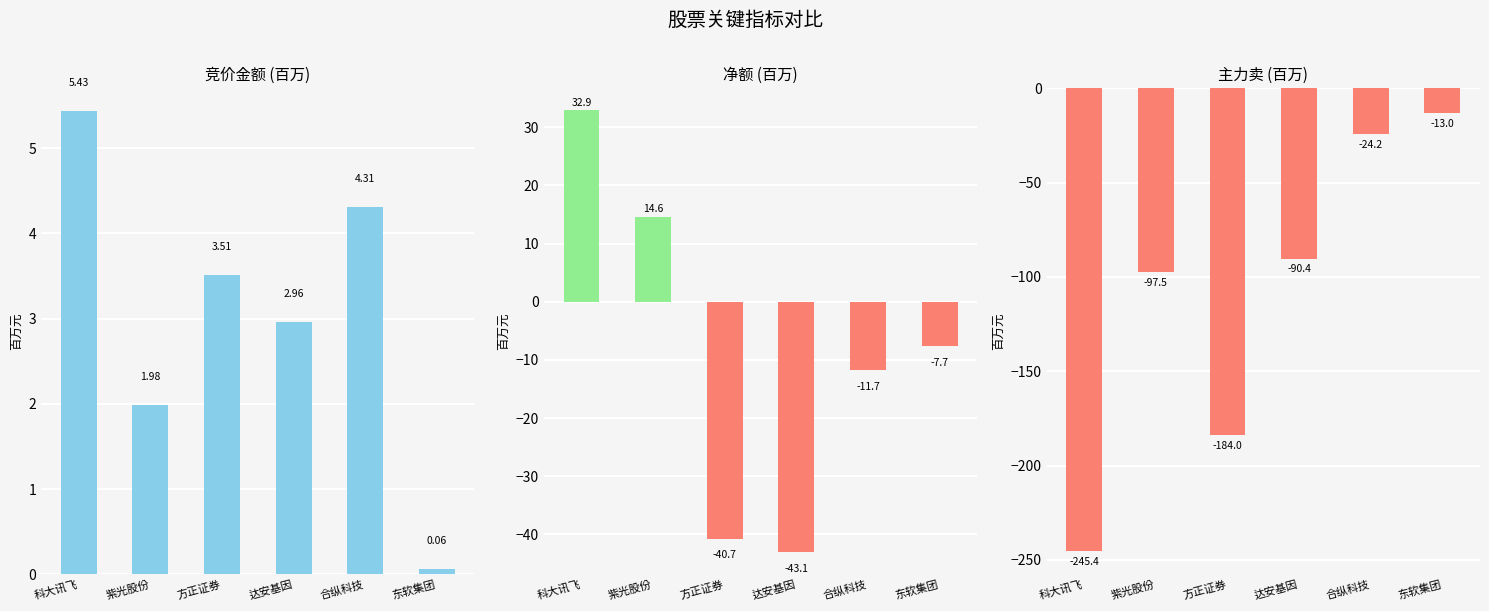

Between 紫光股份 and 方正证券, which series saw the biggest shift?

主力卖